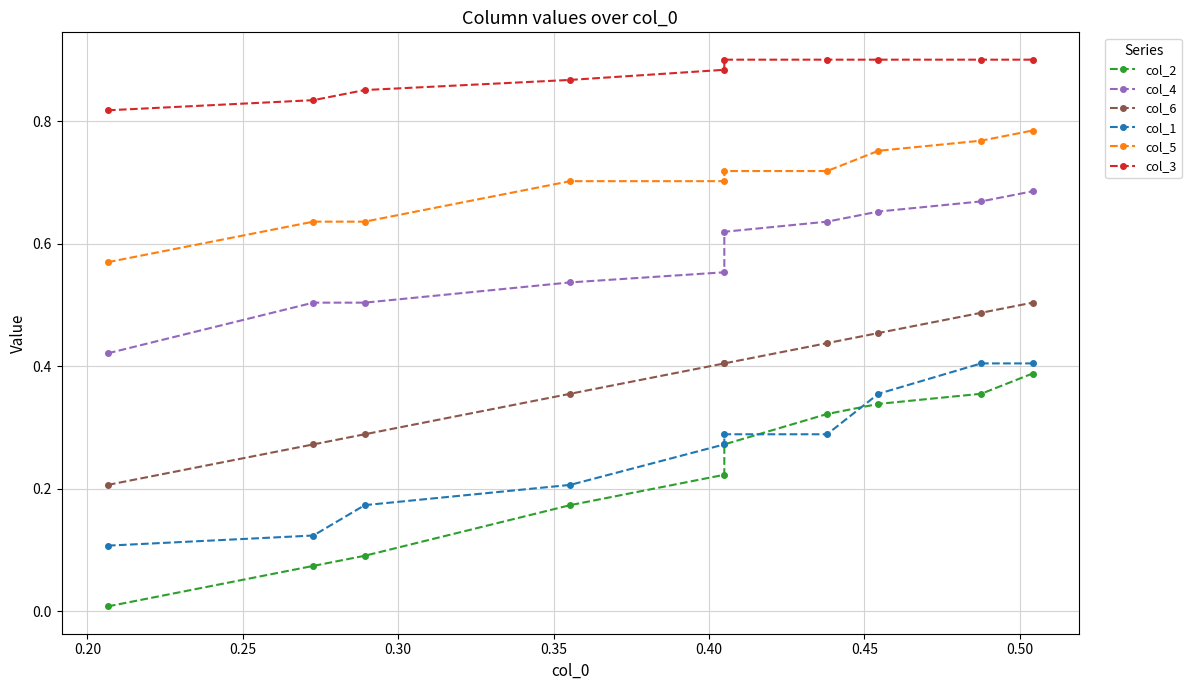

What is the sum of all col_4 values?

5.8